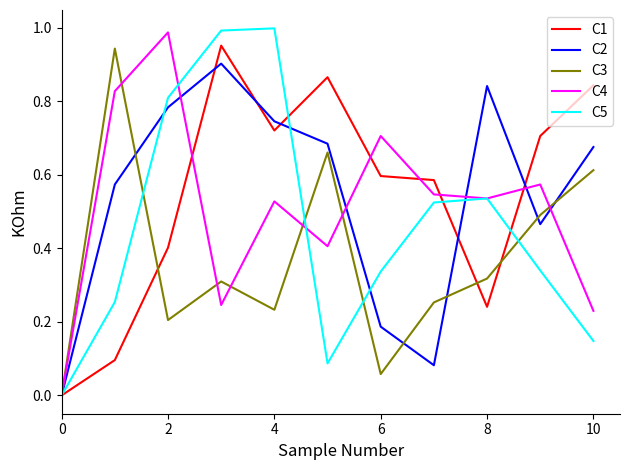

Which series has the largest range (max minus min)?

C5